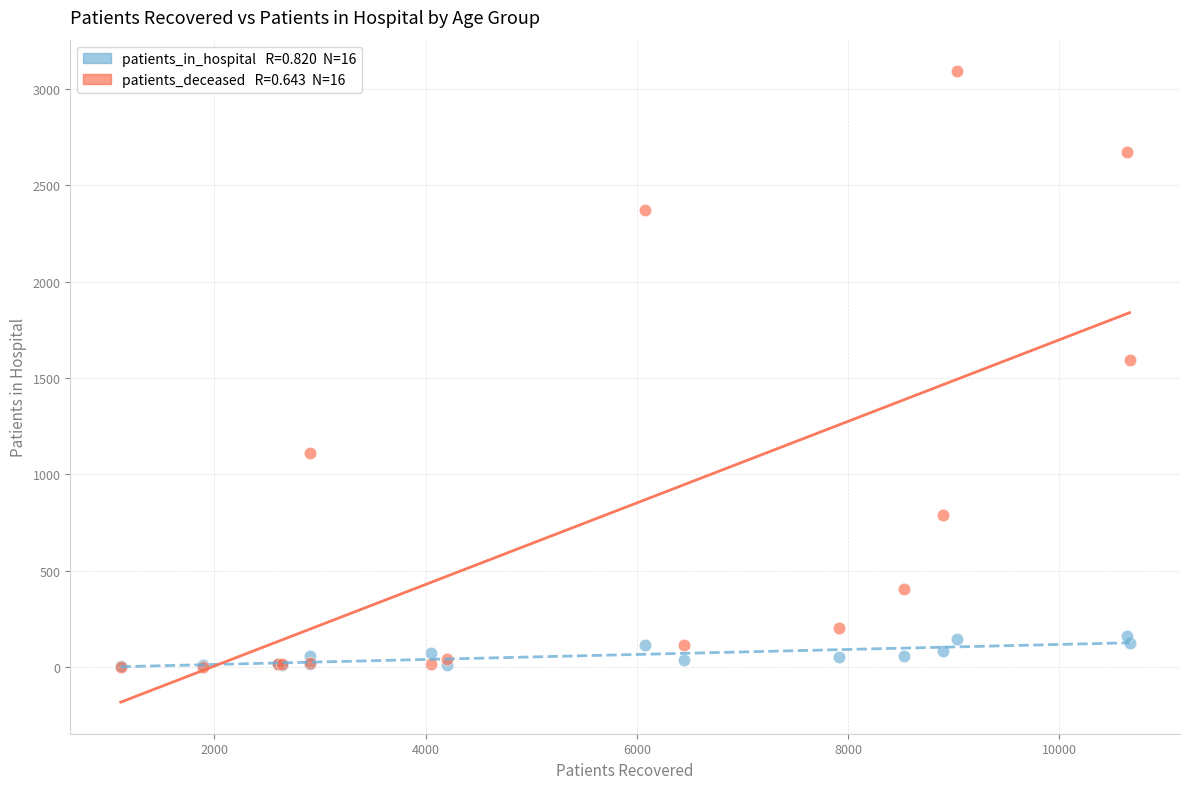

Across all series, what Y value is closest to 1547?

1591